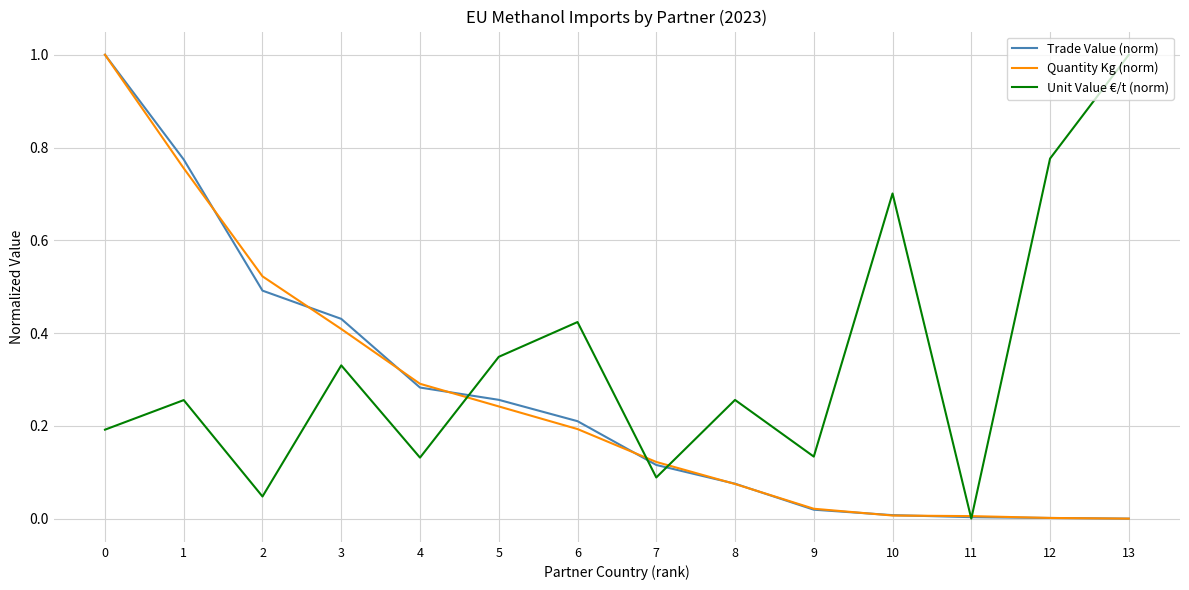

Between 4 and 6, which series saw the biggest shift?

Unit Value €/t (norm)